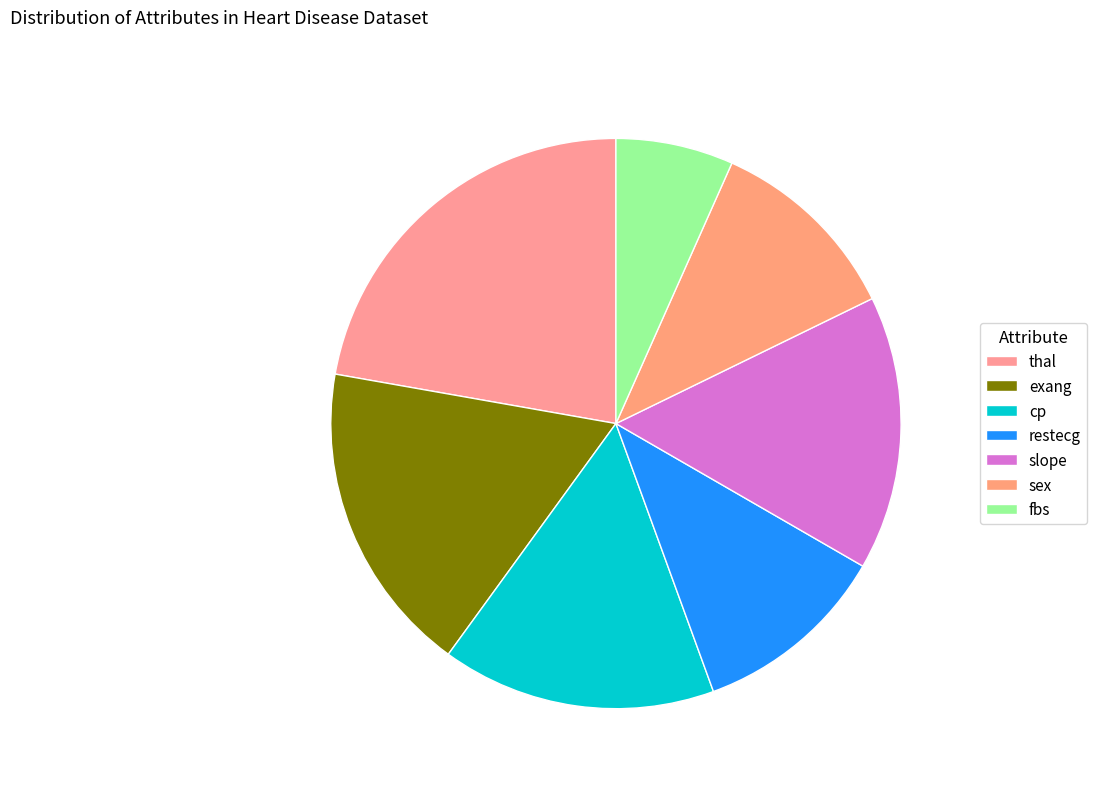

To the nearest percent, what is the combined percentage of thal and cp?

38%